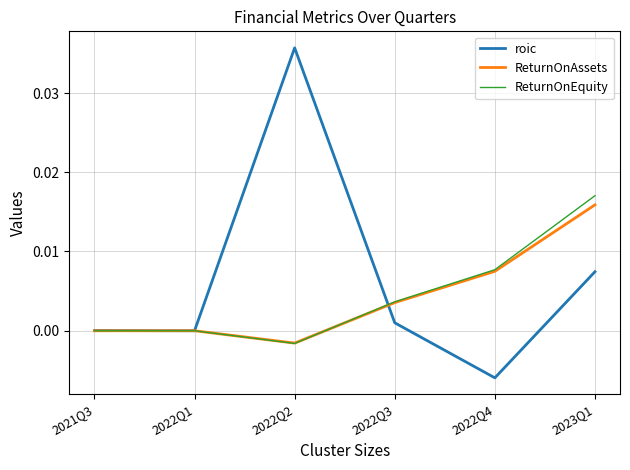

Where is the first local maximum for ReturnOnEquity?

2022Q1